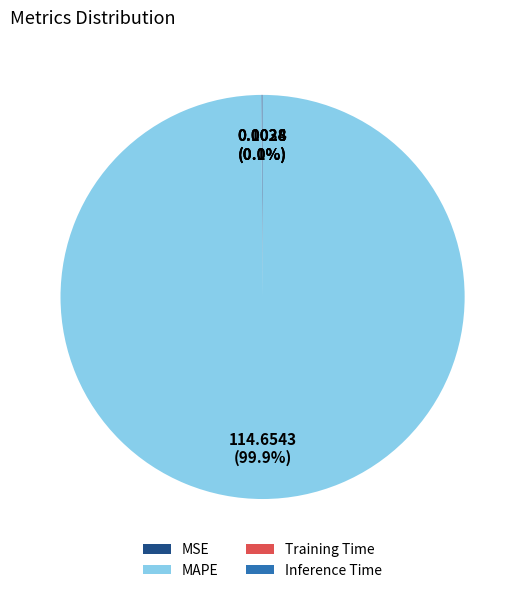

Which category has the biggest portion of the pie?

MAPE